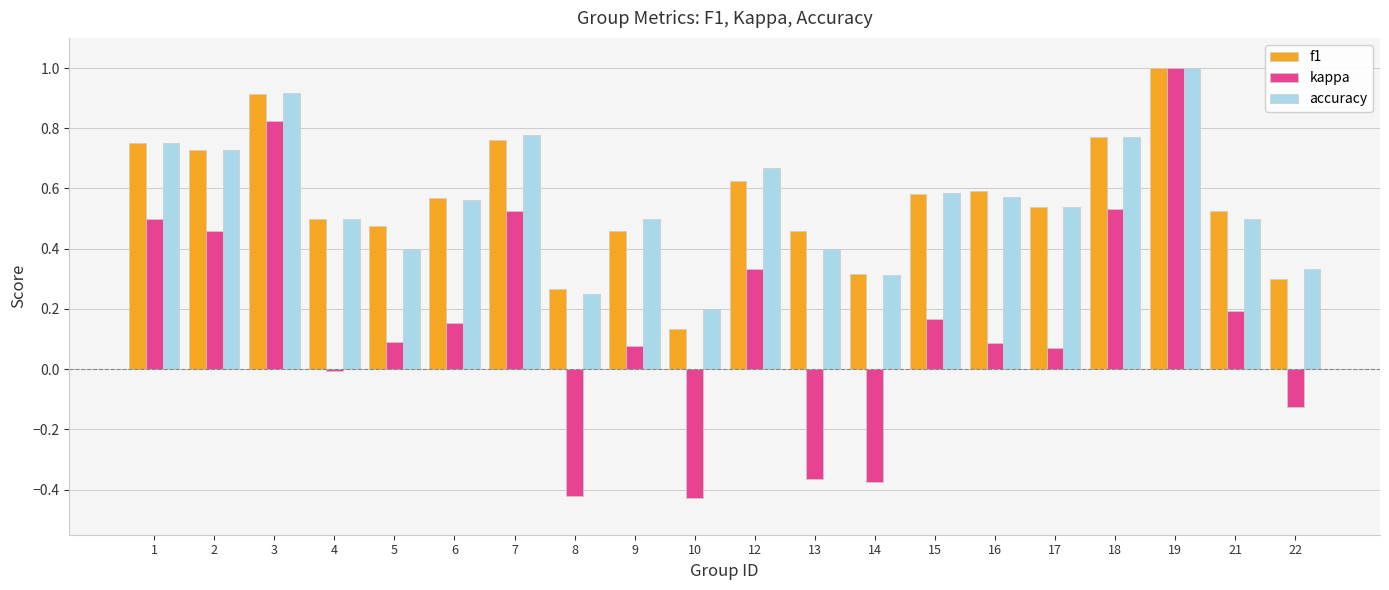

Is it true that f1 equals 0.6 at 16?

True